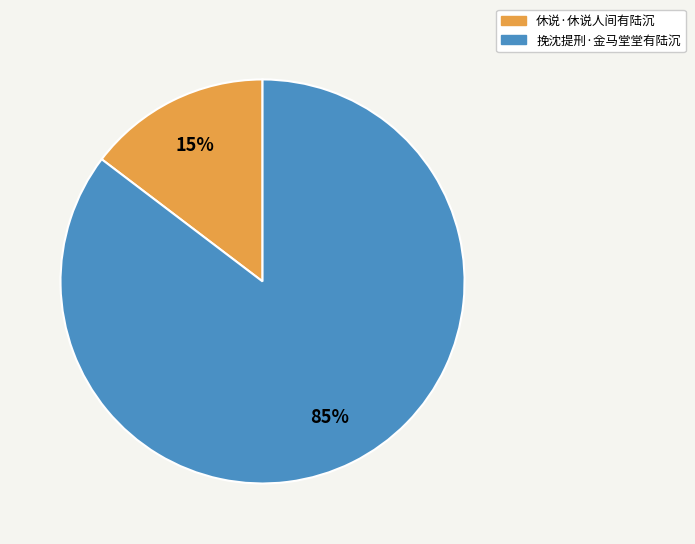

Is the sum of 挽沈提刑·金马堂堂有陆沉 and 休说·休说人间有陆沉 greater than half?

Yes